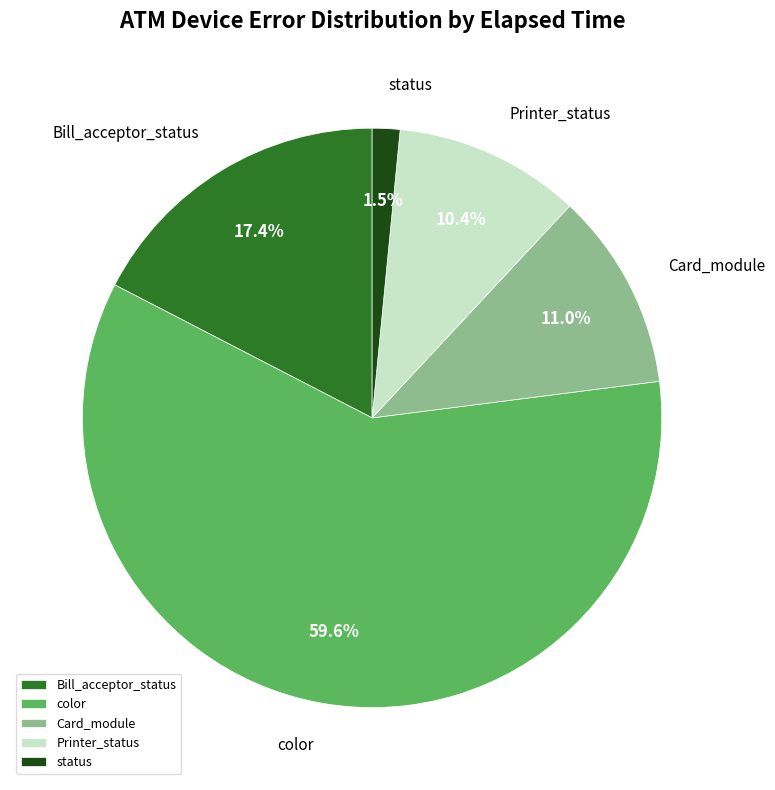

Approximately how many times larger is the value at Bill_acceptor_status compared to Card_module?

1.6